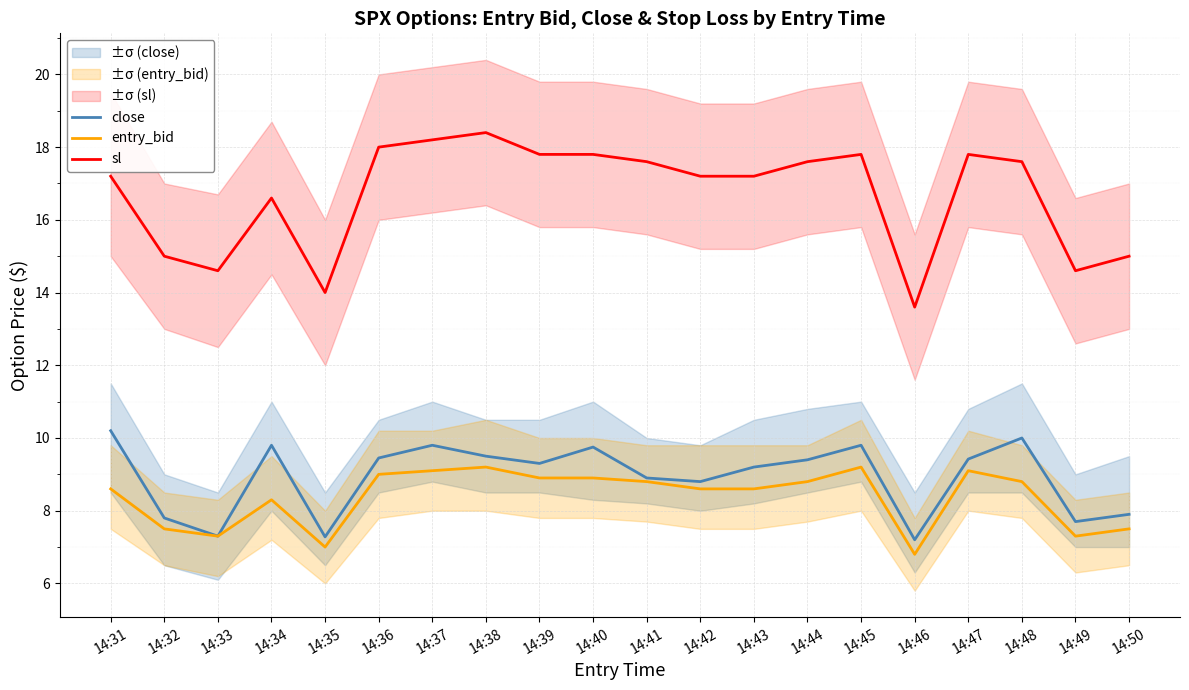

What are all the series names shown in the legend?

close, entry_bid, sl